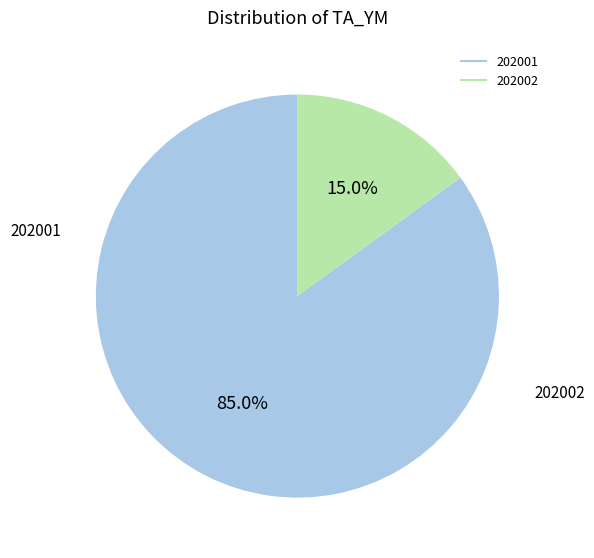

Rank the categories by value from lowest to highest.

202002, 202001